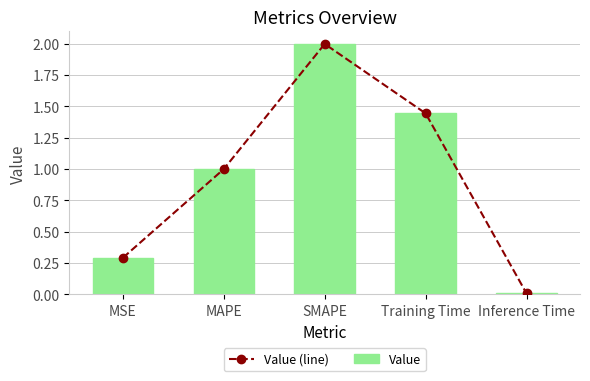

What is the label of the 5th bar from the left?

Inference Time